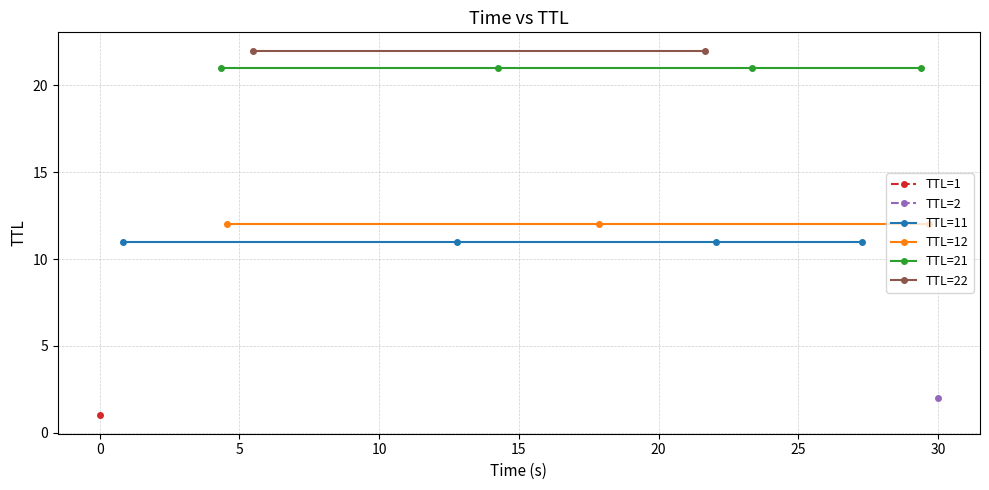

How many categories are shown in the chart?

15